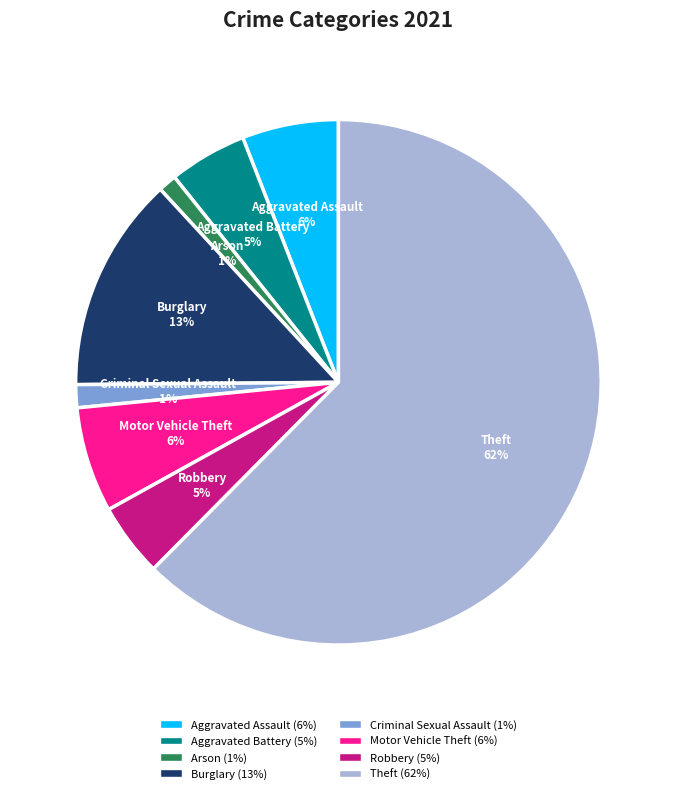

What is the largest slice in the pie chart?

Theft